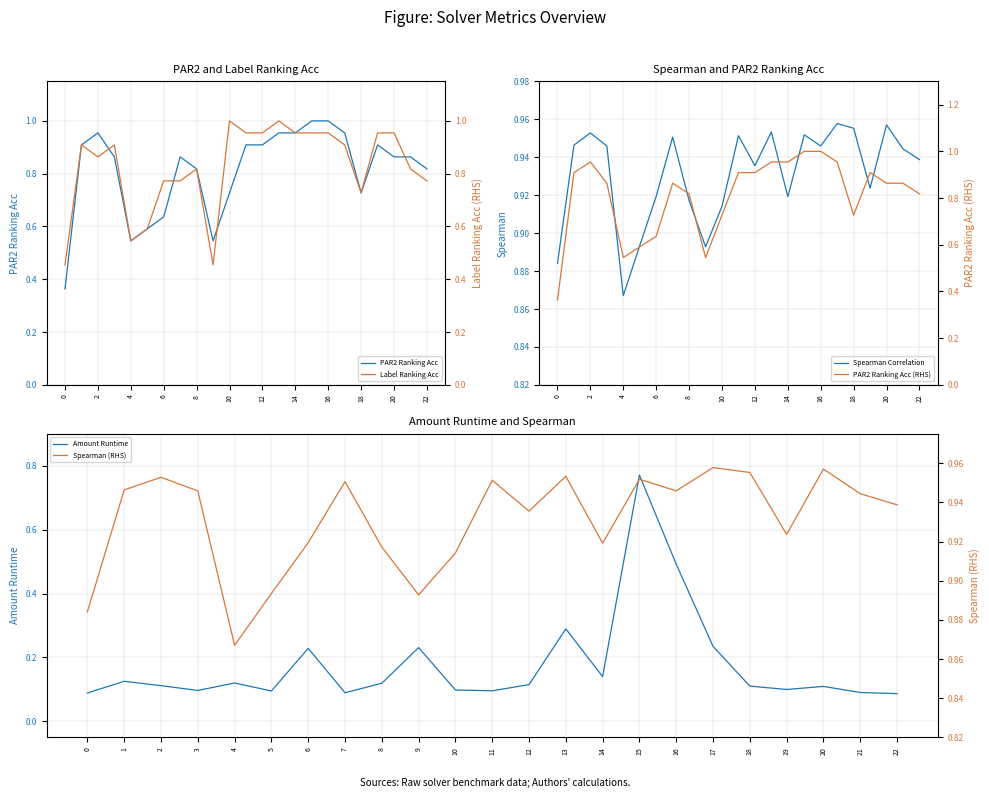

Is it true that PAR2 Ranking Acc equals 0.8 at 22?

True